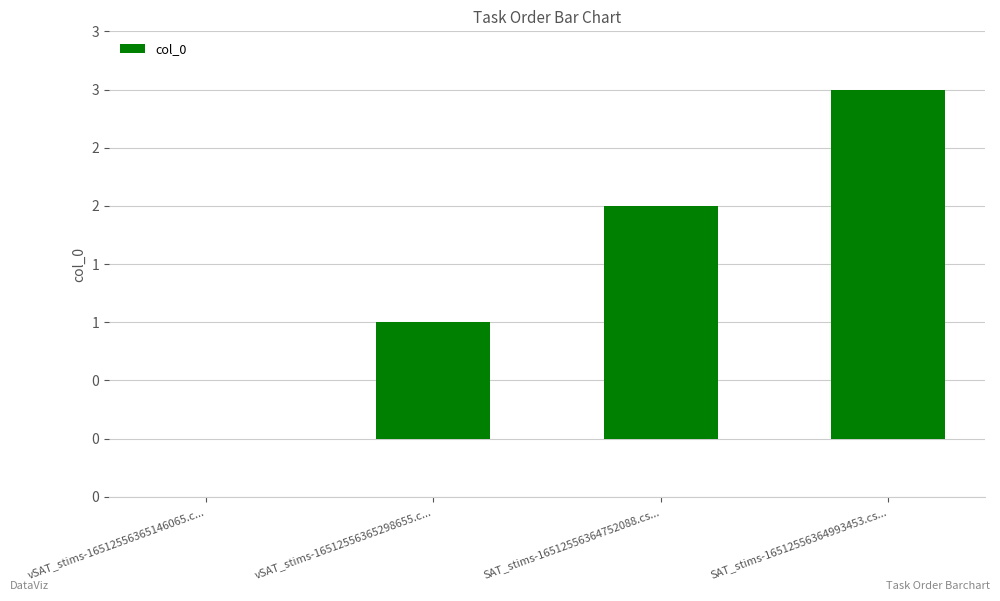

What is the difference between the maximum and minimum values?

3